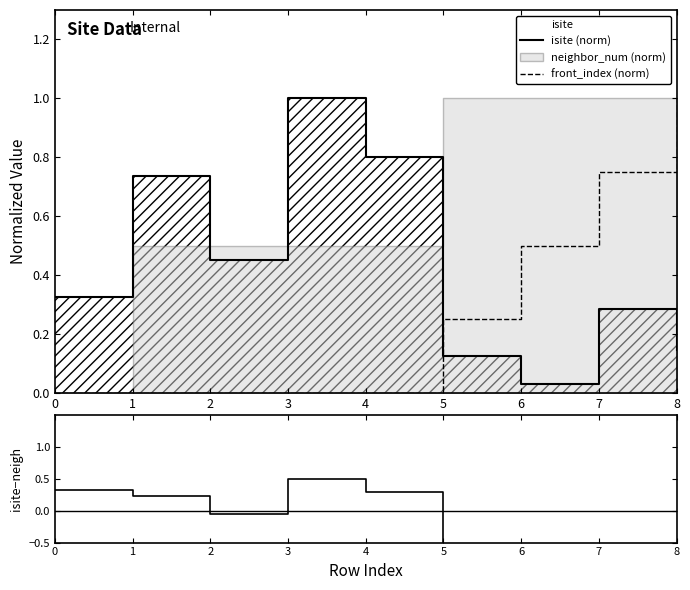

Is it true that isite - neighbor_num equals 0.5 at 4?

False